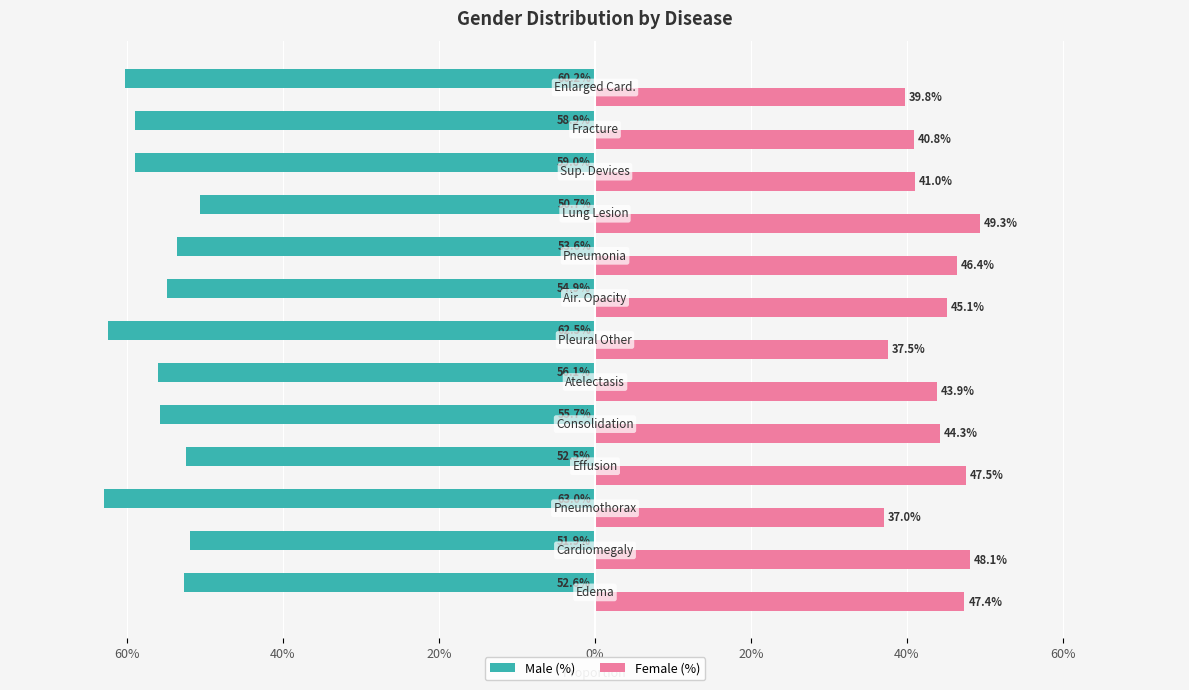

What are all the series names shown in the legend?

Male (%), Female (%)